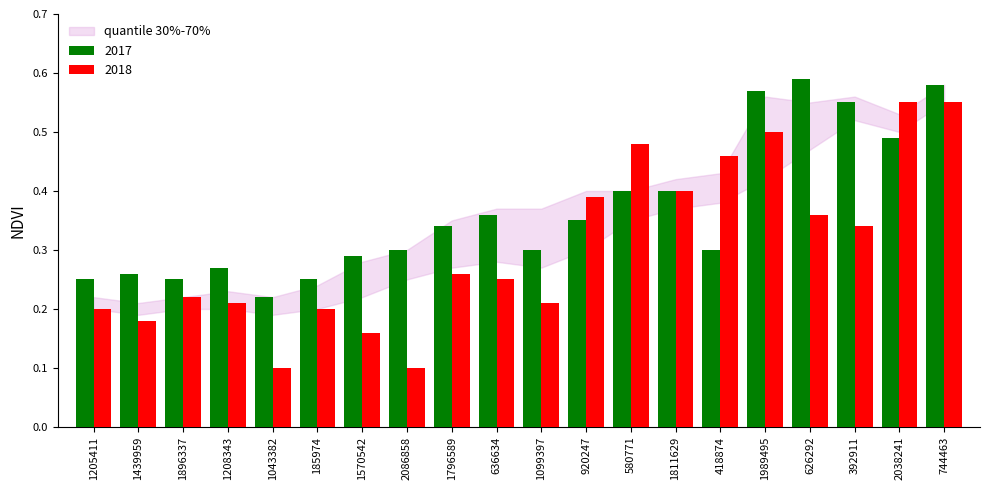

Which series has the largest range (max minus min)?

2018